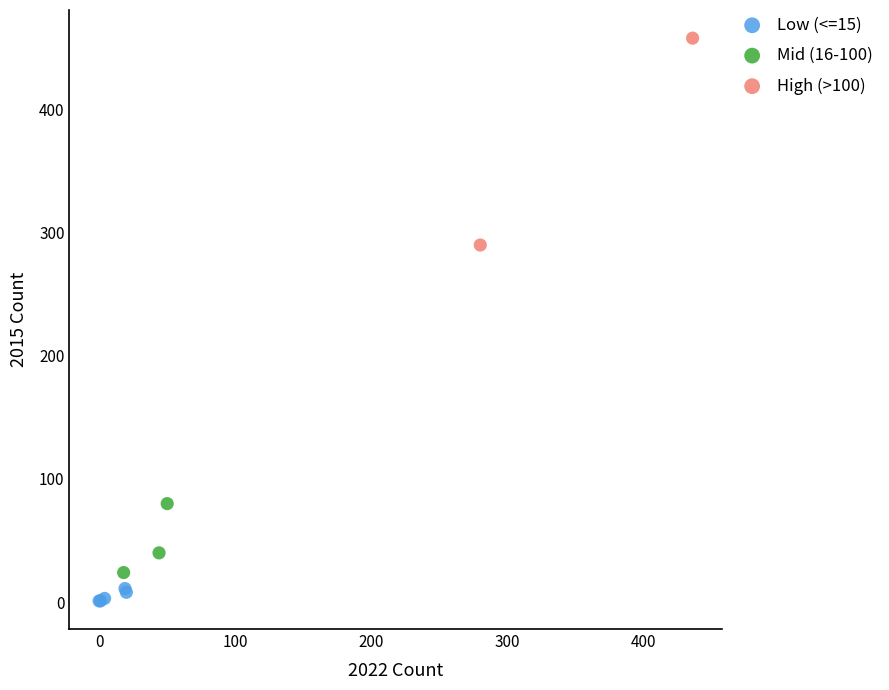

Which series contains the lowest Y value?

Low (<=15)